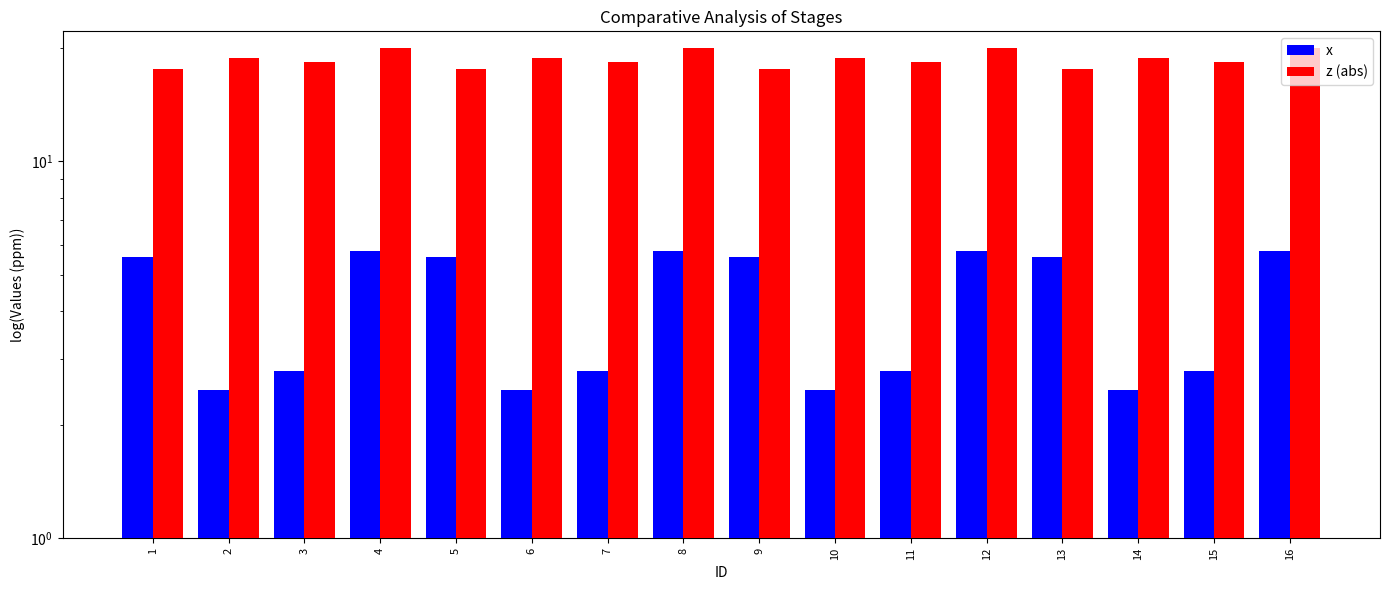

Between 2 and 6, which series saw the biggest shift?

x